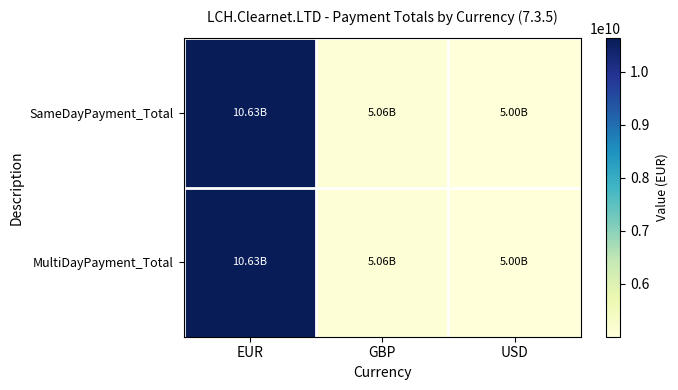

At USD, list the series in order from largest to smallest.

SameDayPayment_Total, MultiDayPayment_Total